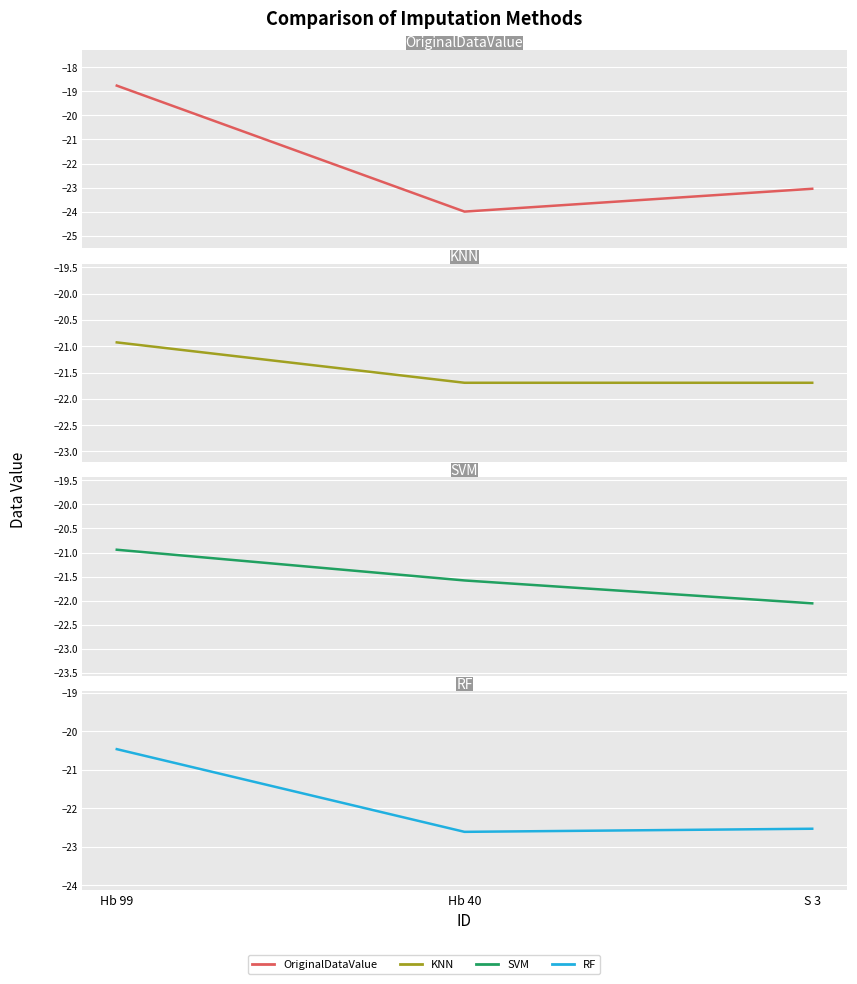

What is the difference between the second highest and minimum values in the RF series?

0.1